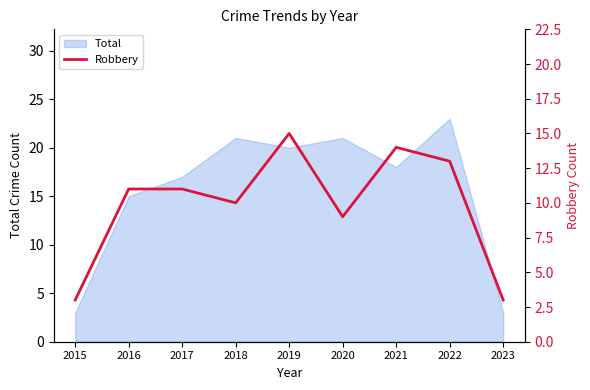

True or false: the data has more than 0 interior local peaks.

True